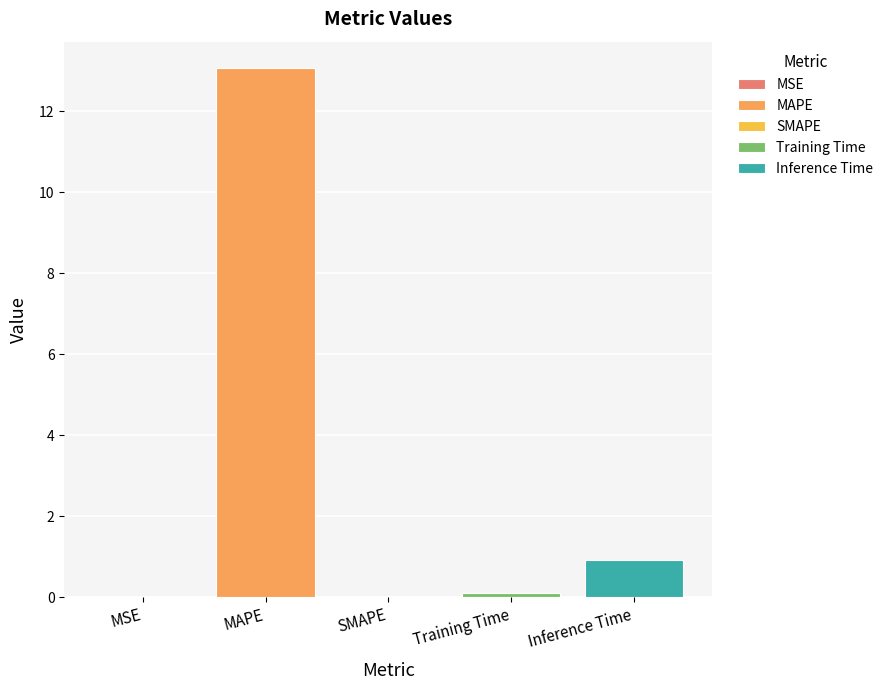

Where is the data nearest to the value 6?

Inference Time